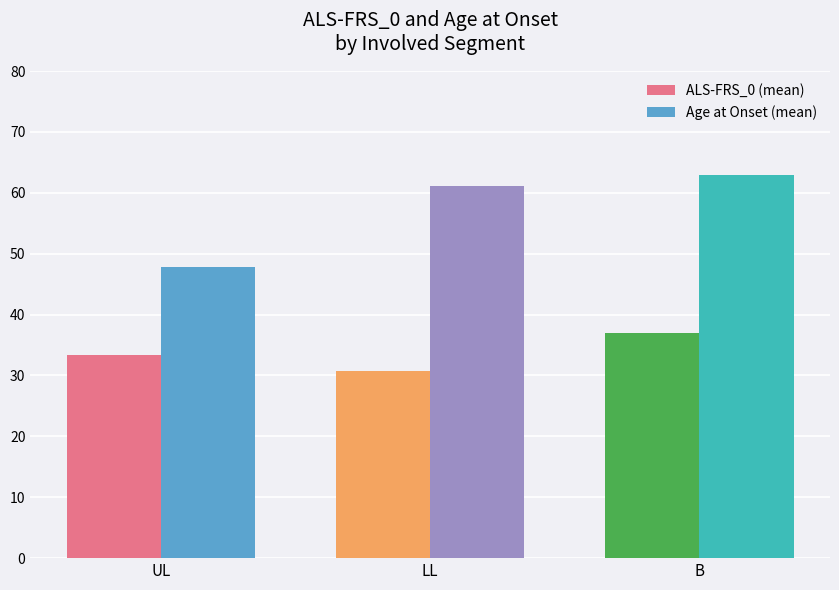

Rank the series by their maximum value, from lowest to highest.

ALS-FRS_0 (mean), Age at Onset (mean)